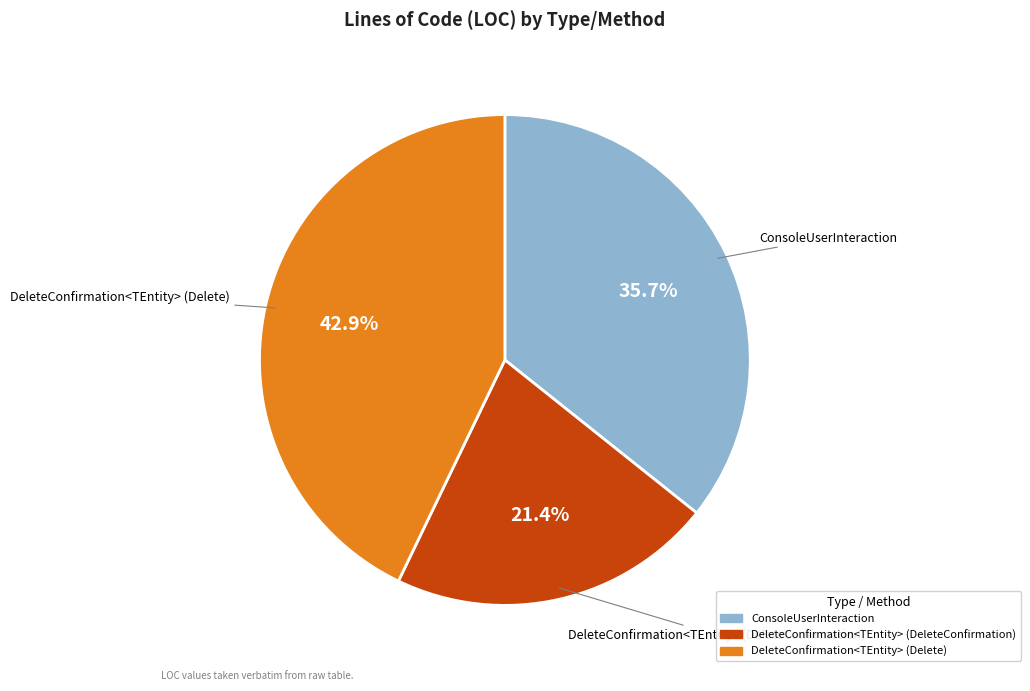

Between DeleteConfirmation<TEntity> (Delete) and ConsoleUserInteraction, which is larger?

DeleteConfirmation<TEntity> (Delete)